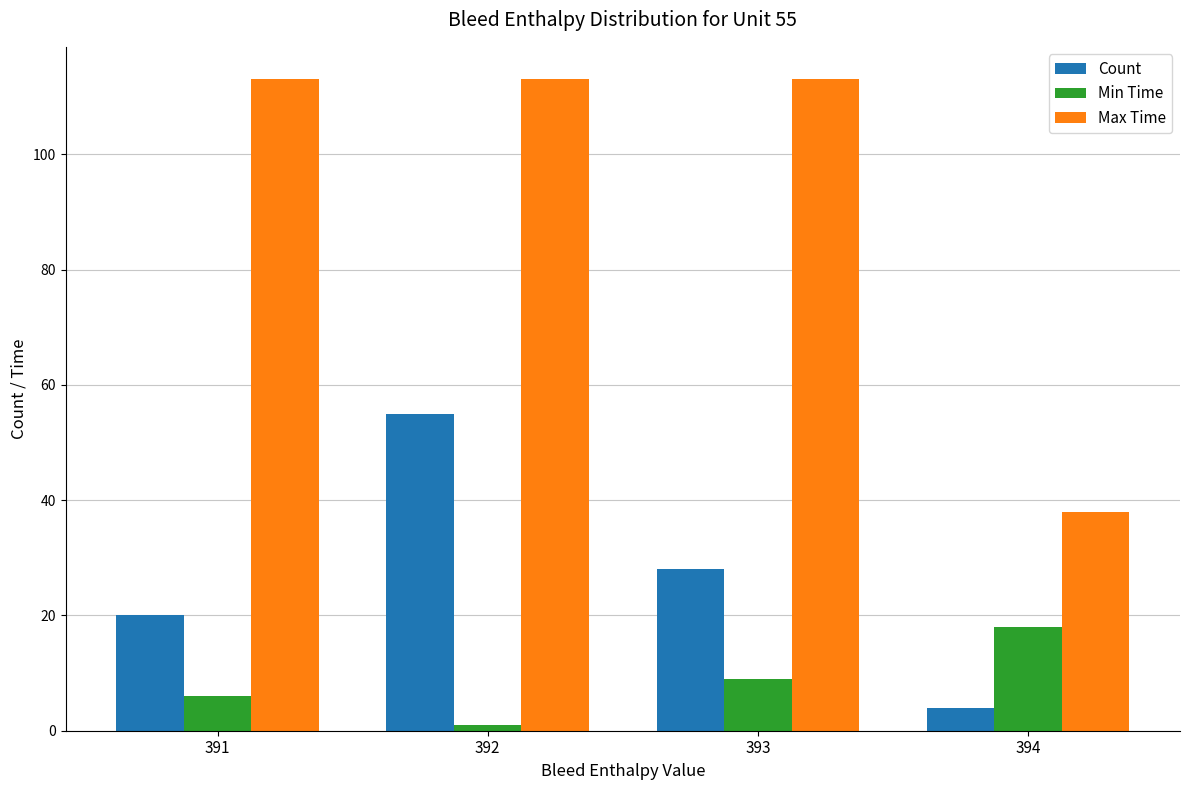

How many Min Time values are between 6 and 18?

3